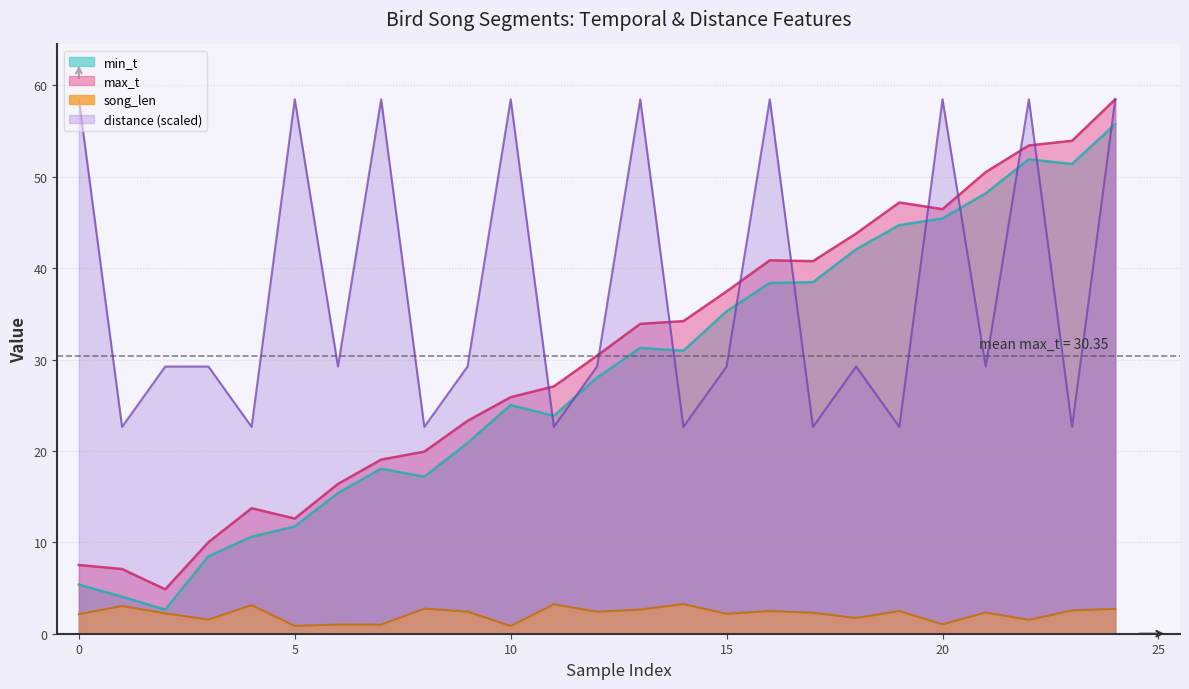

Reading left to right, list all the values displayed in this chart.

min_t: 5.4	4.0	2.6	8.5	10.6	11.7	15.4	18.1	17.2	20.9	25.0	23.8	28.0	31.3	31.0	35.3	38.4	38.5	42.1	44.7	45.4	48.2	51.9	51.4	55.8
max_t: 7.5	7.1	4.9	10.0	13.7	12.6	16.4	19.1	19.9	23.3	25.9	27.1	30.4	33.9	34.2	37.5	40.9	40.8	43.8	47.2	46.5	50.5	53.4	53.9	58.5
song_len: 2.1	3.0	2.2	1.5	3.1	0.9	1.0	1.0	2.7	2.4	0.9	3.2	2.4	2.6	3.2	2.2	2.5	2.3	1.7	2.5	1.0	2.3	1.5	2.5	2.7
distance: 58.5	22.6	29.2	29.2	22.6	58.5	29.2	58.5	22.6	29.2	58.5	22.6	29.2	58.5	22.6	29.2	58.5	22.6	29.2	22.6	58.5	29.2	58.5	22.6	58.5